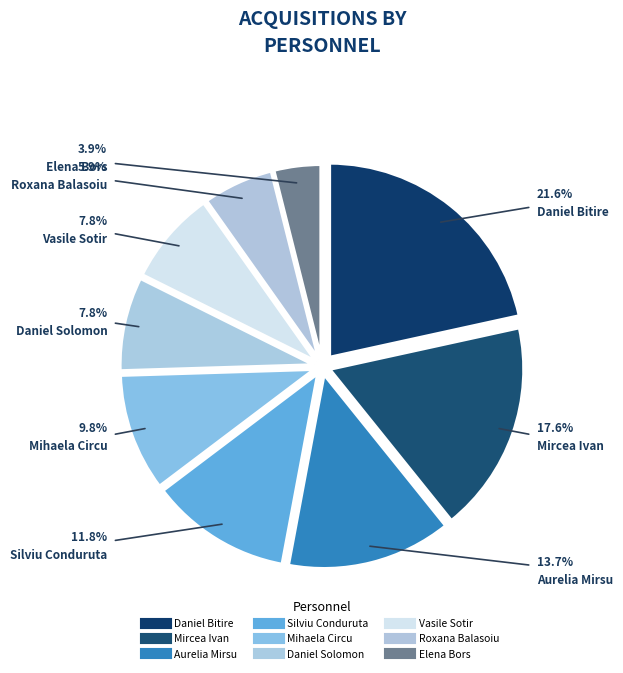

How many segments does this pie chart have?

9